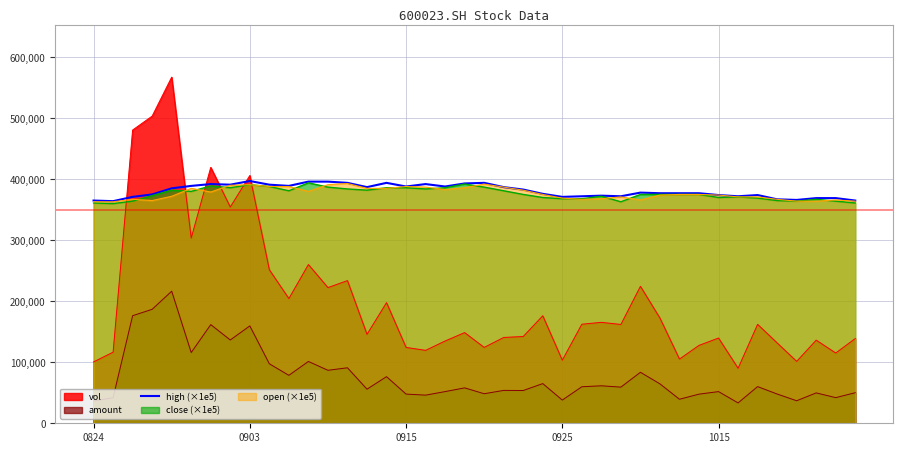

Which series ends up on top after the final intersection of vol and close (×1e5)?

close (×1e5)